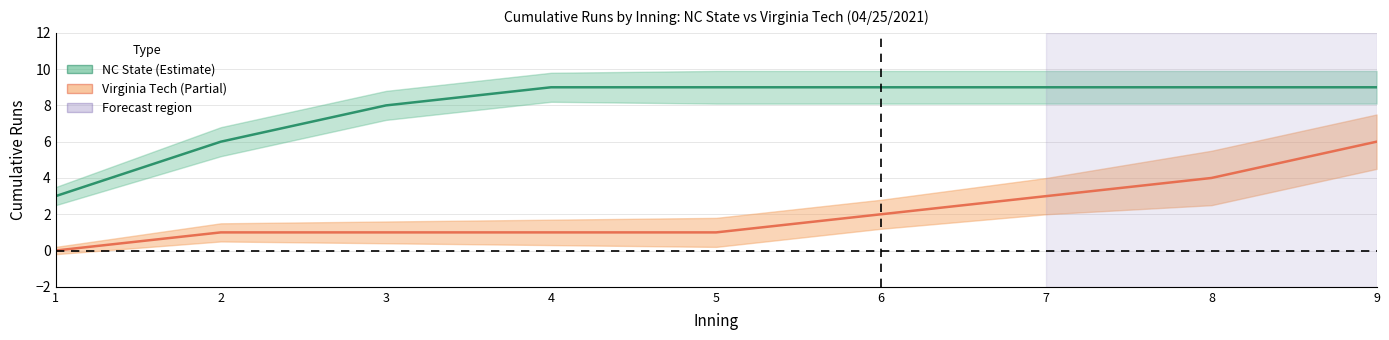

What is the sum of all NC State upper values?

78.4